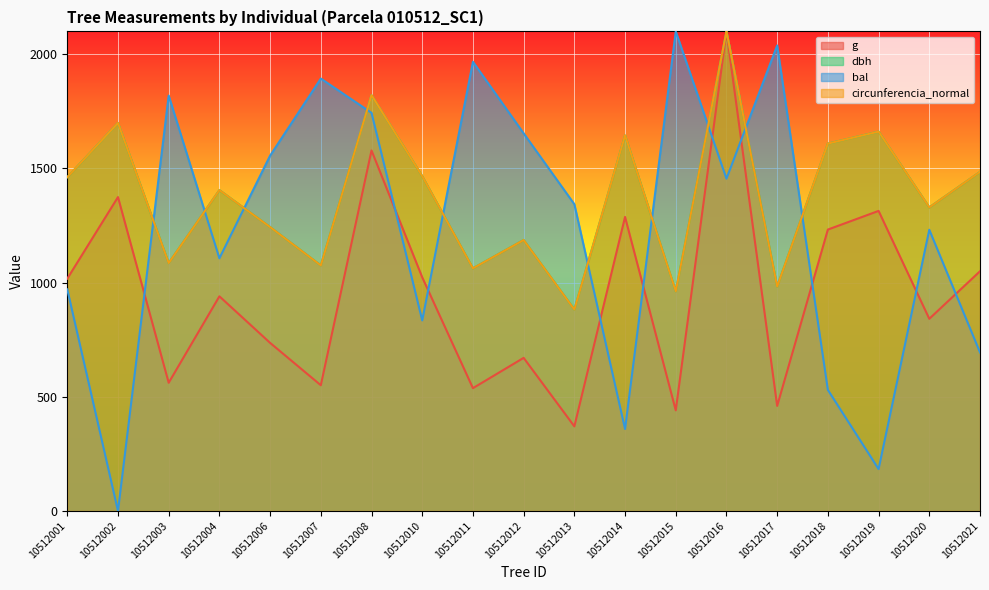

At how many categories does at least one series exceed 1220?

19